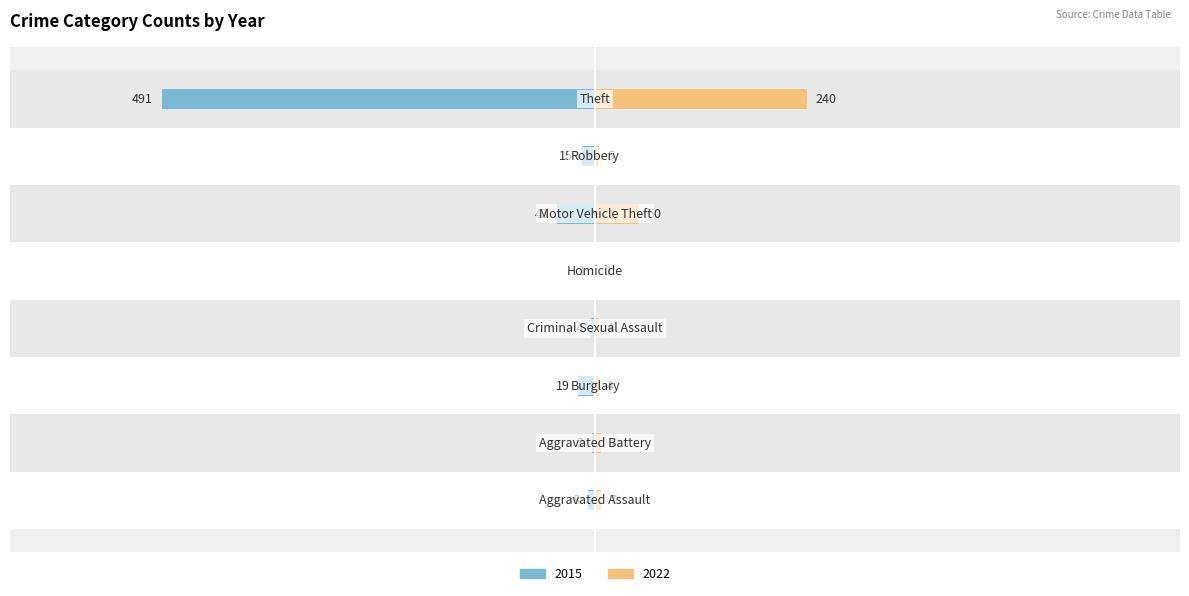

How many values in 2022 are above zero?

7